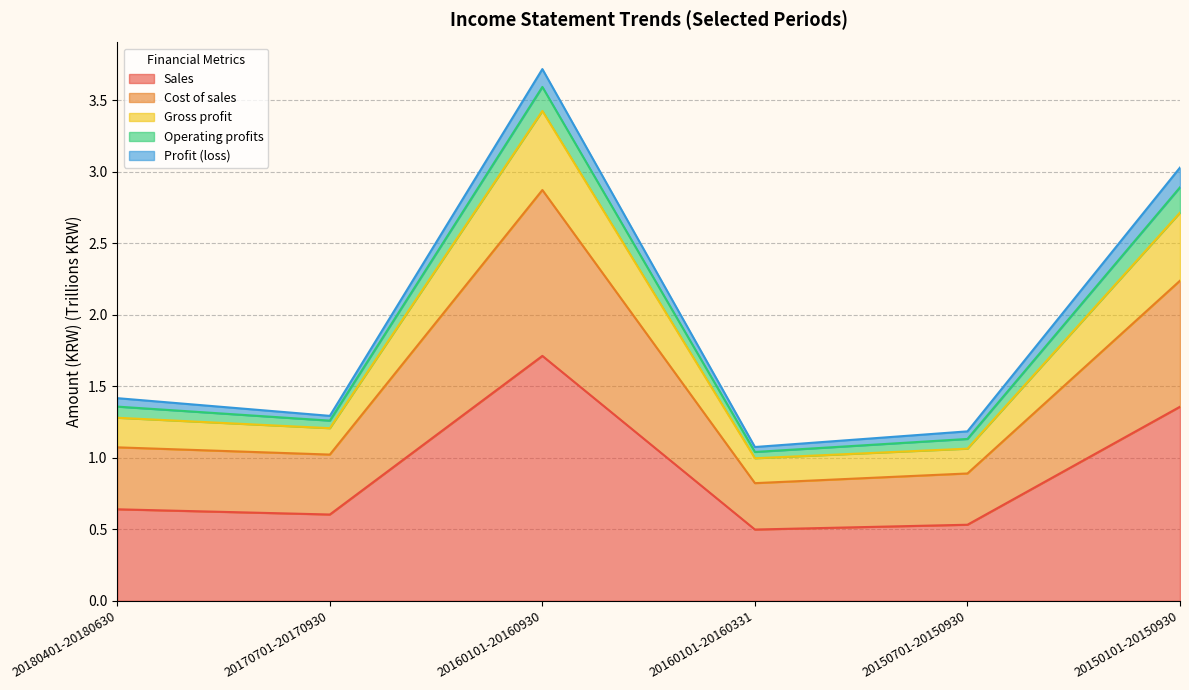

Which category has the highest value in the Sales series?

20160101-20160930